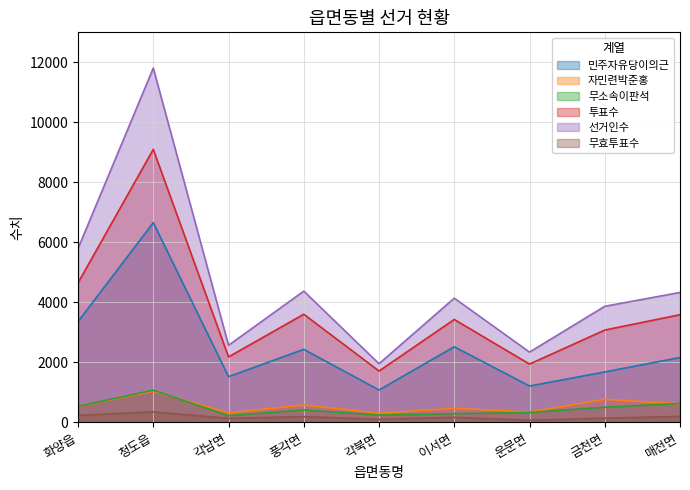

Where does the 자민련박준홍 series first go above 532?

청도읍